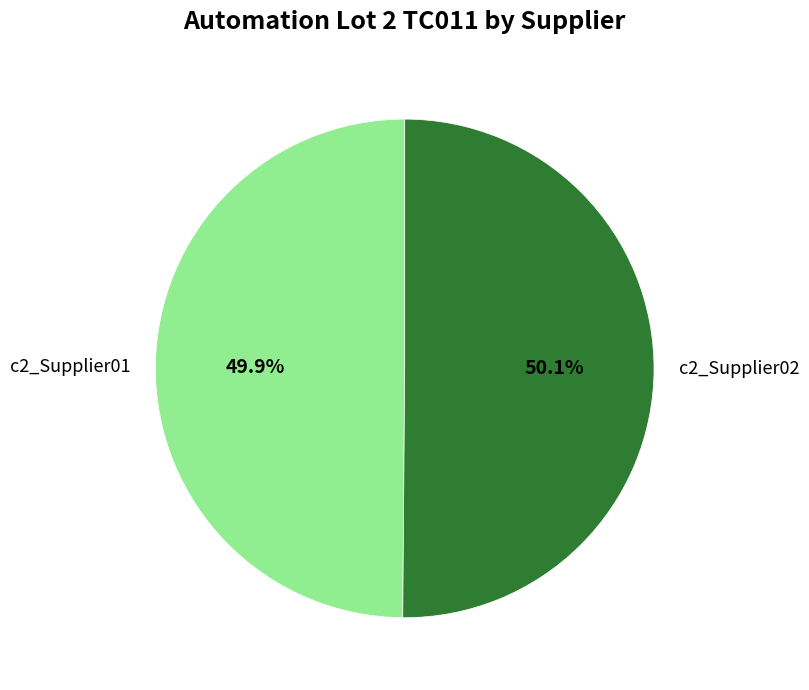

To the nearest percent, what percentage of the pie is c2_Supplier02?

50%